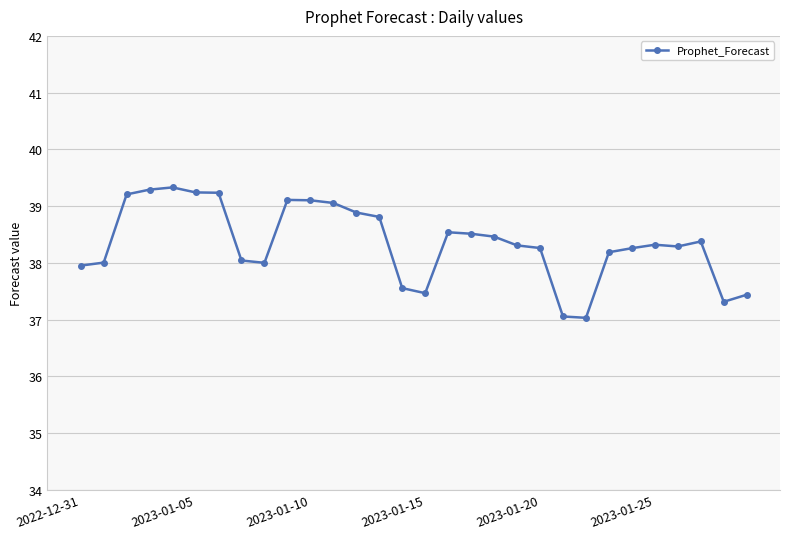

Count the number of categories in the chart.

30